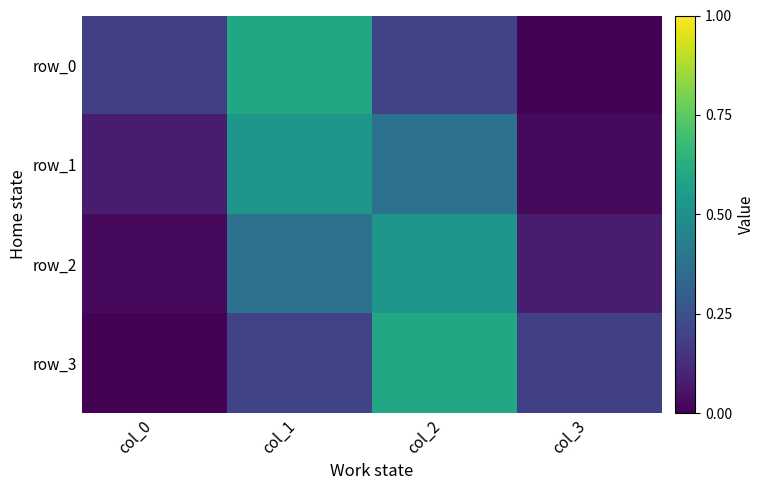

The value of row_2 at col_0 is 0.0. True or false?

False